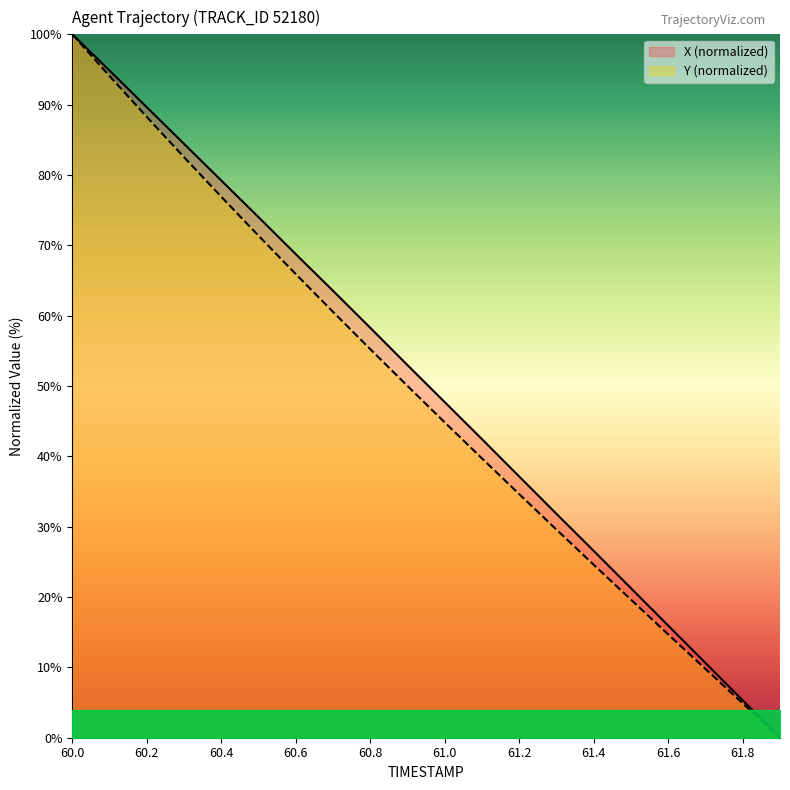

What is the sum of the X values at 61.1 and 60.6?

111.2